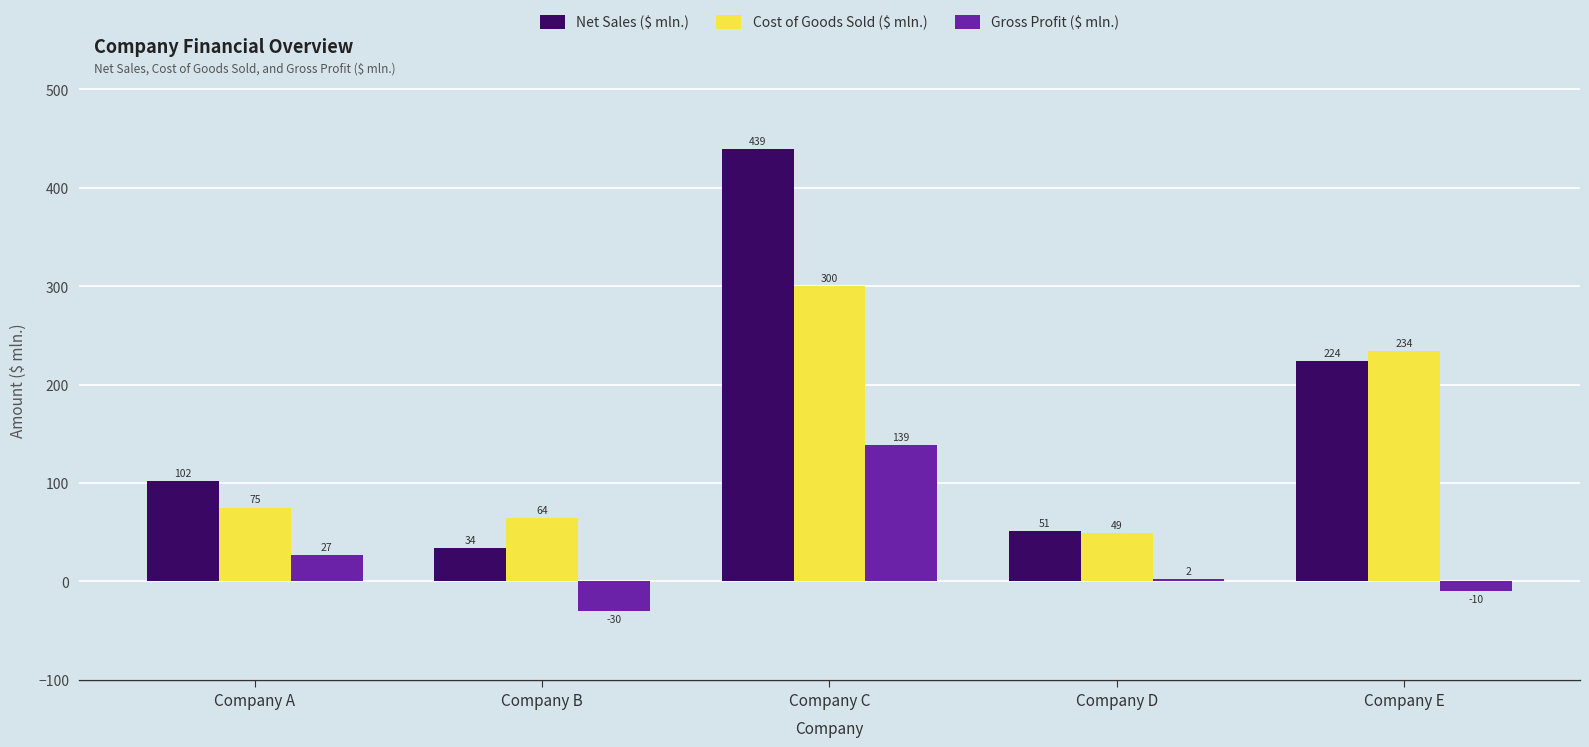

Are the bars horizontal?

No